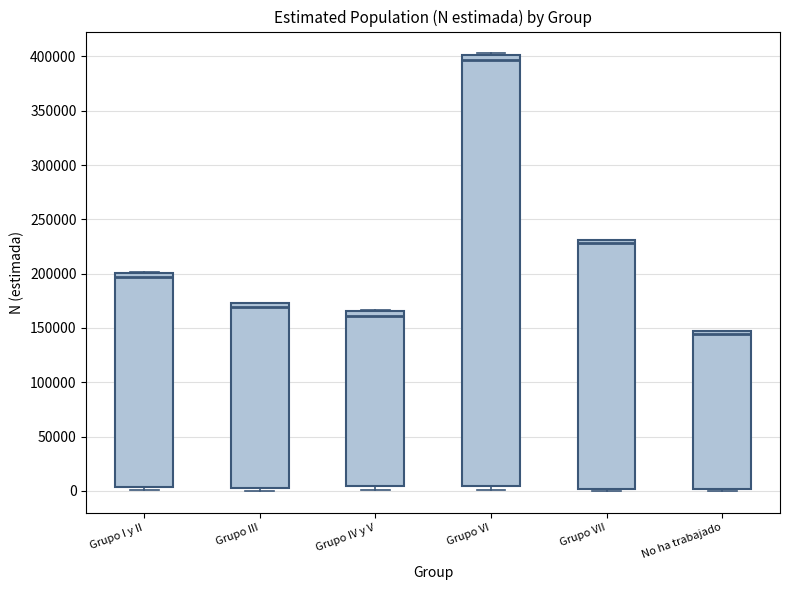

Reading left to right, read every box against the y-axis: the position of its median line, the range the box covers, and the ends of its whiskers. The values are not printed on the chart, so give them approximately, as read against the axis.

Grupo I y II: median 195000, box 5000 to 200000, whiskers 0 to 200000
Grupo III: median 170000, box 5000 to 175000, whiskers 0 to 175000
Grupo IV y V: median 160000, box 5000 to 165000, whiskers 0 to 165000 (just above the box's upper edge)
Grupo VI: median 395000, box 5000 to 400000, whiskers 0 to 405000
Grupo VII: median 230000 (just below the box's upper edge), box 0 to 230000, whiskers 0 (just below the box's lower edge) to 230000
No ha trabajado: median 145000 (just below the box's upper edge), box 0 to 145000, whiskers 0 (just below the box's lower edge) to 145000